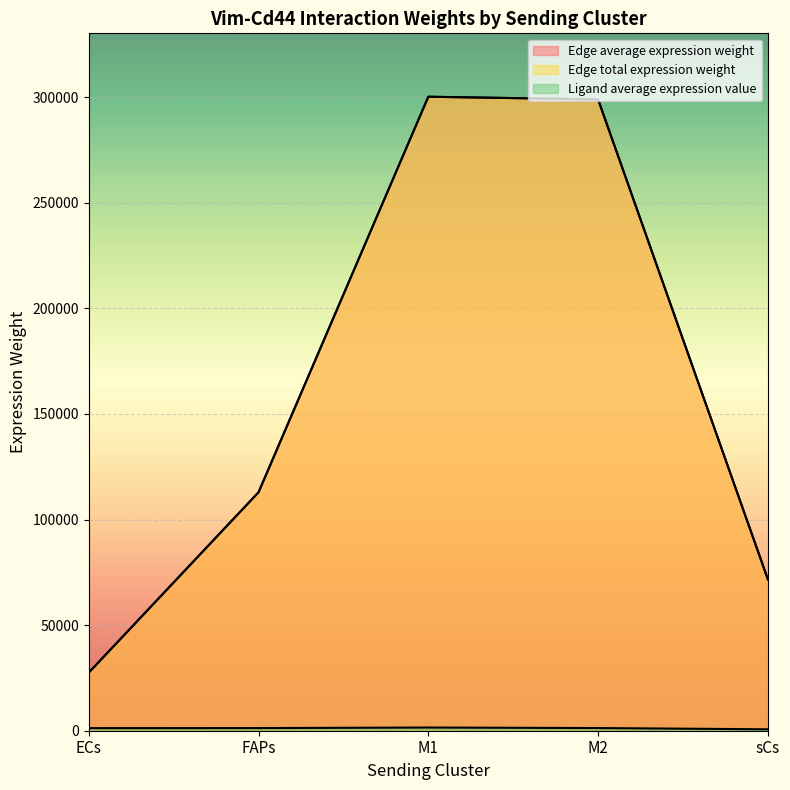

What is the total value across all series at M1?

602006.3